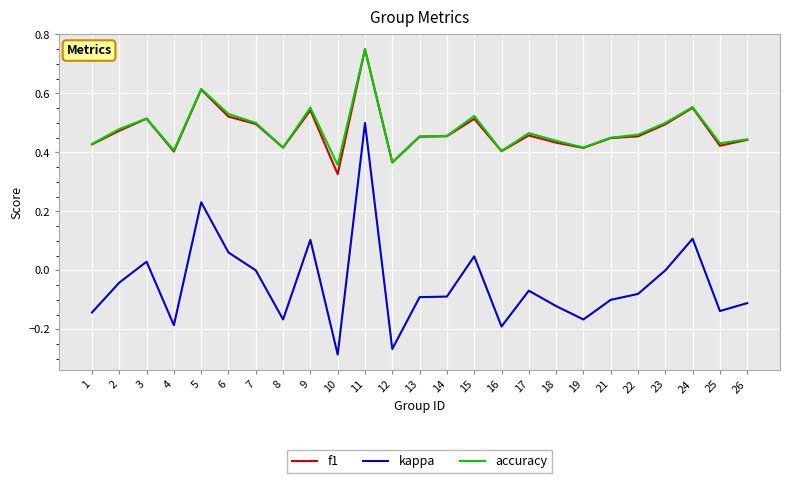

Is it true that accuracy equals 0.3 at 8?

False